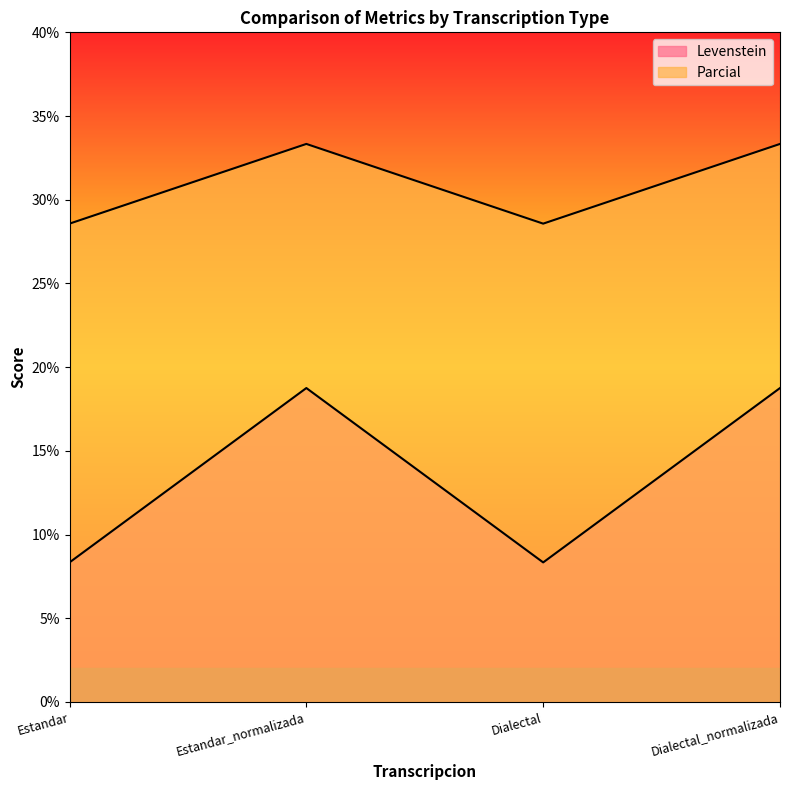

True or false: Parcial and Levenstein intersect in this chart.

False